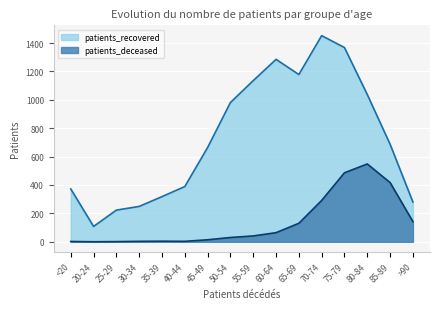

True or false: patients_recovered and patients_deceased cross at least once.

False